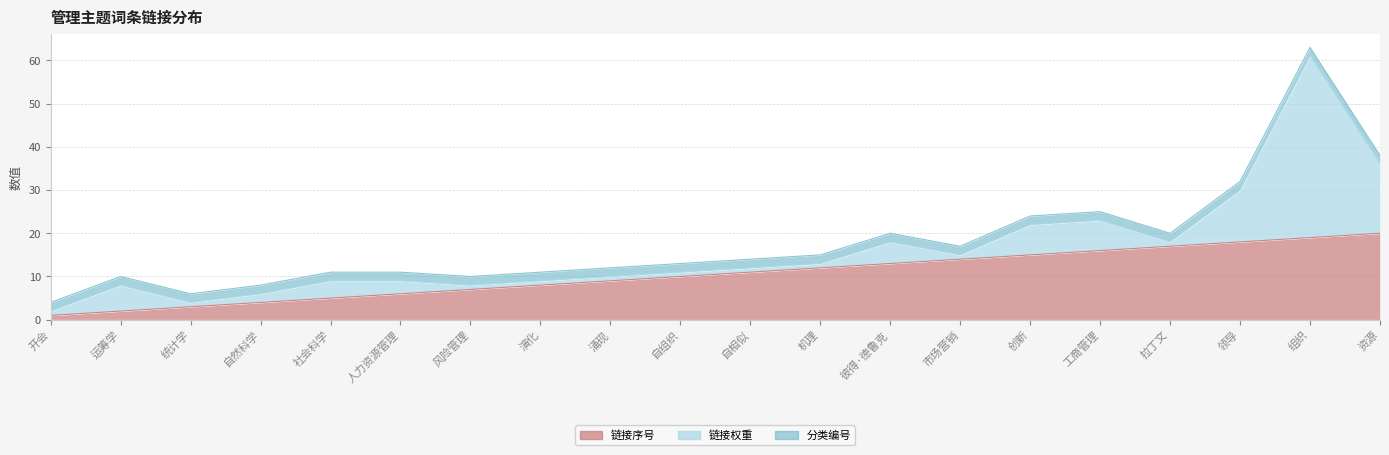

Which series ends up on top after the final intersection of 分类编号 and 链接权重?

链接权重